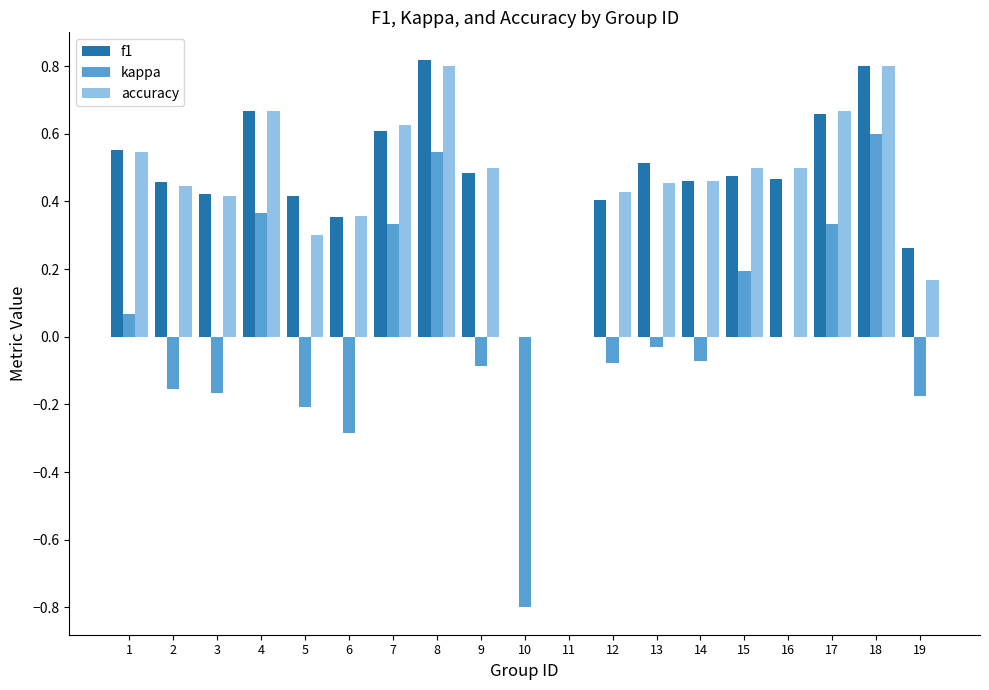

What is the sum of all accuracy values?

8.6